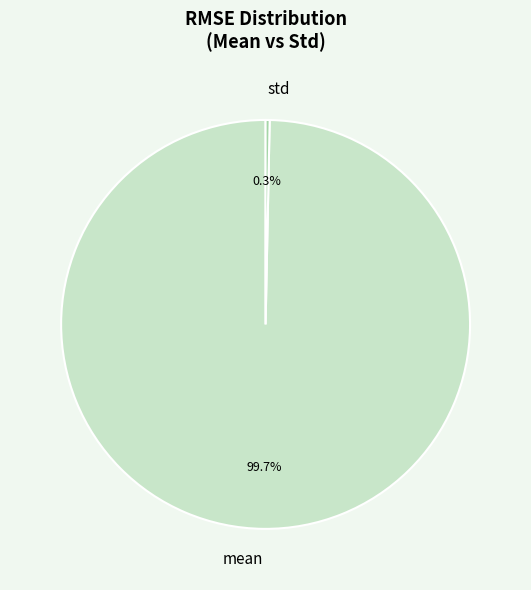

Which category has the biggest portion of the pie?

mean